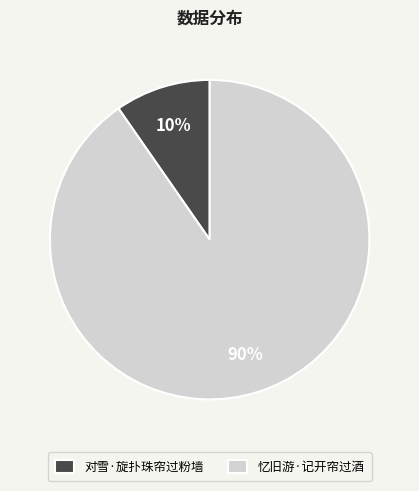

Which category has the biggest portion of the pie?

忆旧游·记开帘过酒